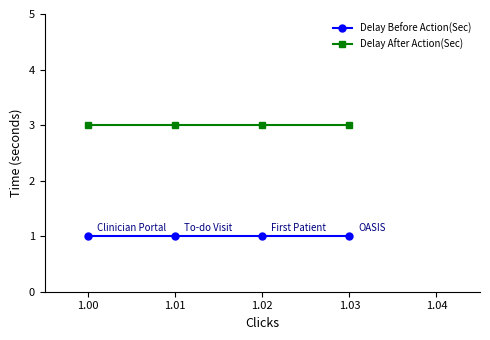

Is it true that Delay After Action(Sec) equals 3 at 1.00?

True